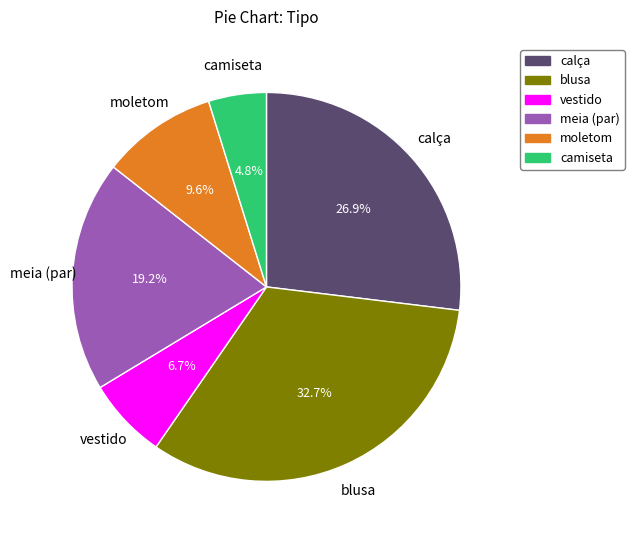

What is the largest slice in the pie chart?

blusa